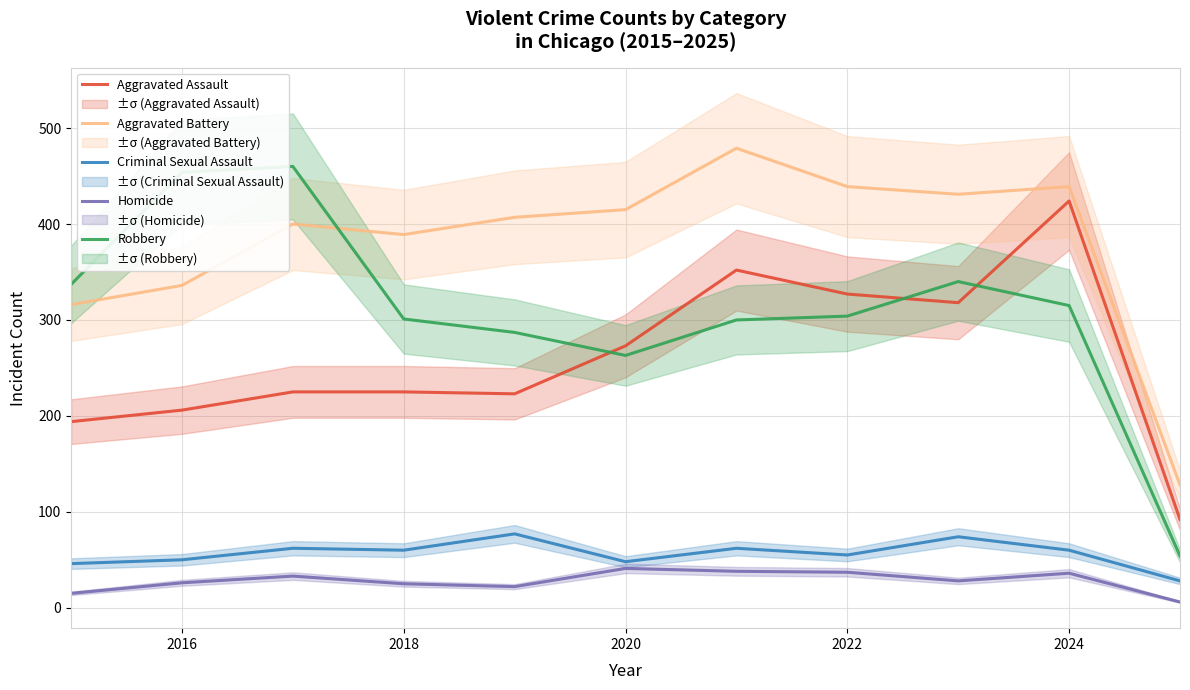

The Aggravated Battery series shows 439 at 2022. True or false?

True